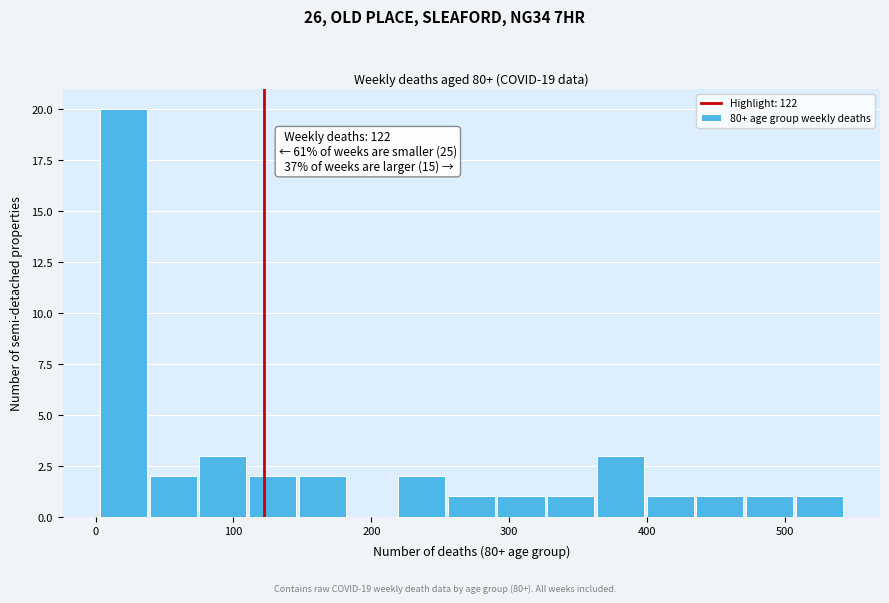

Around what value on the x-axis is the tallest bar? Give the approximate position of its centre, as read against the axis.

20